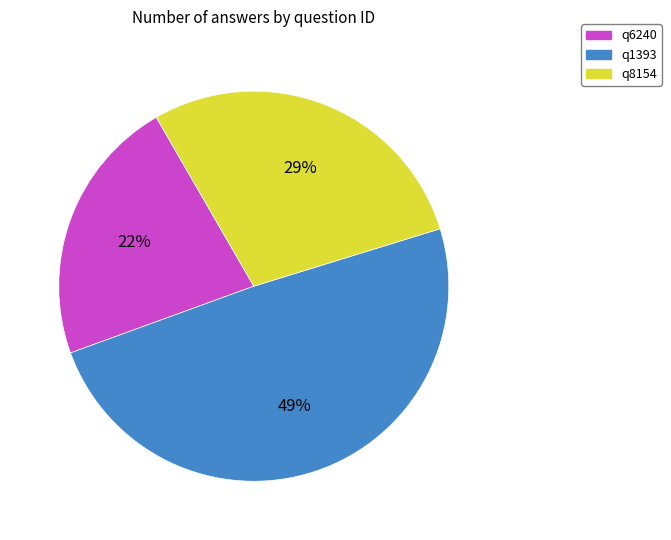

To the nearest percent, what is the difference between the largest and smallest slice percentages?

27%